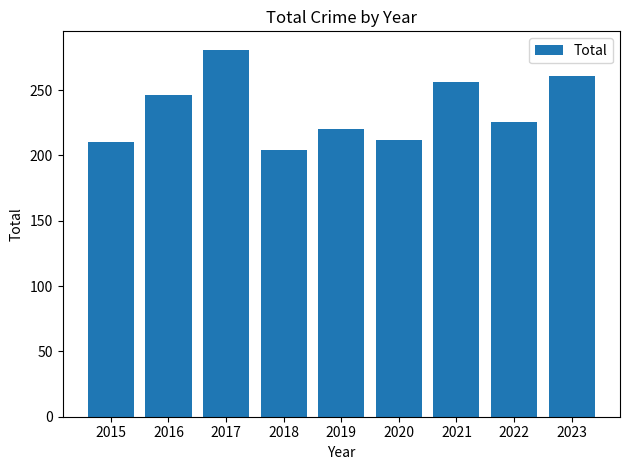

Reading left to right, list all the values displayed in this chart.

210	246	281	204	220	212	256	226	261